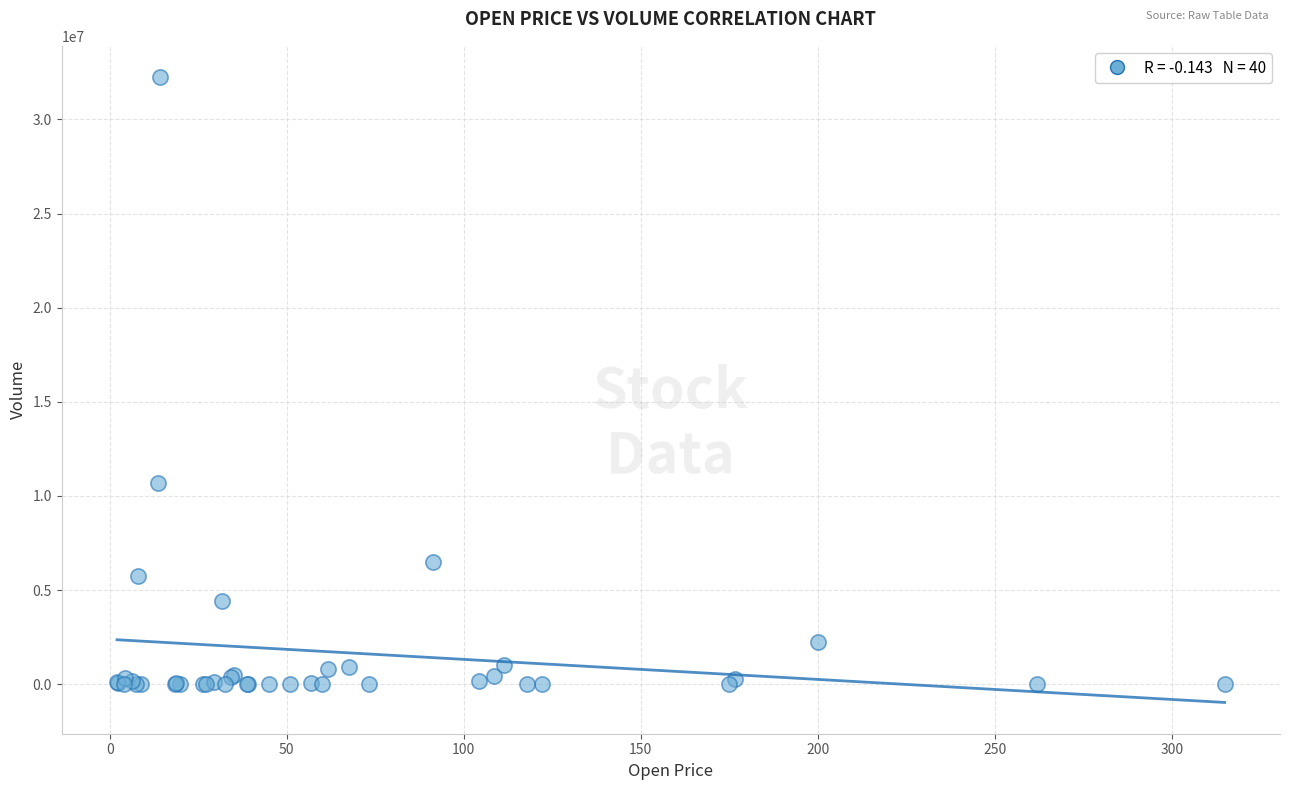

What Y value in the scatter plot is closest to 16124100?

10670000